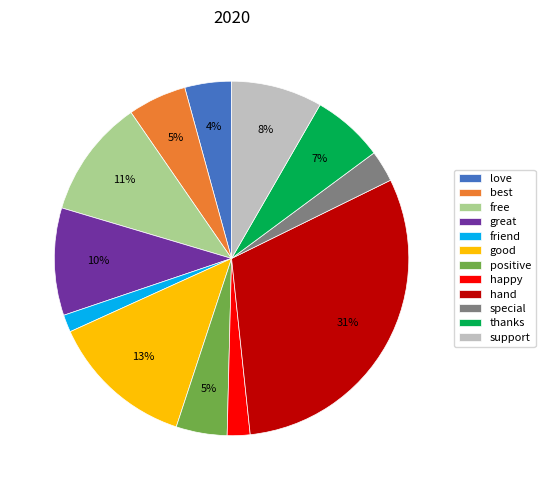

Combined, do best and free account for over 50%?

No